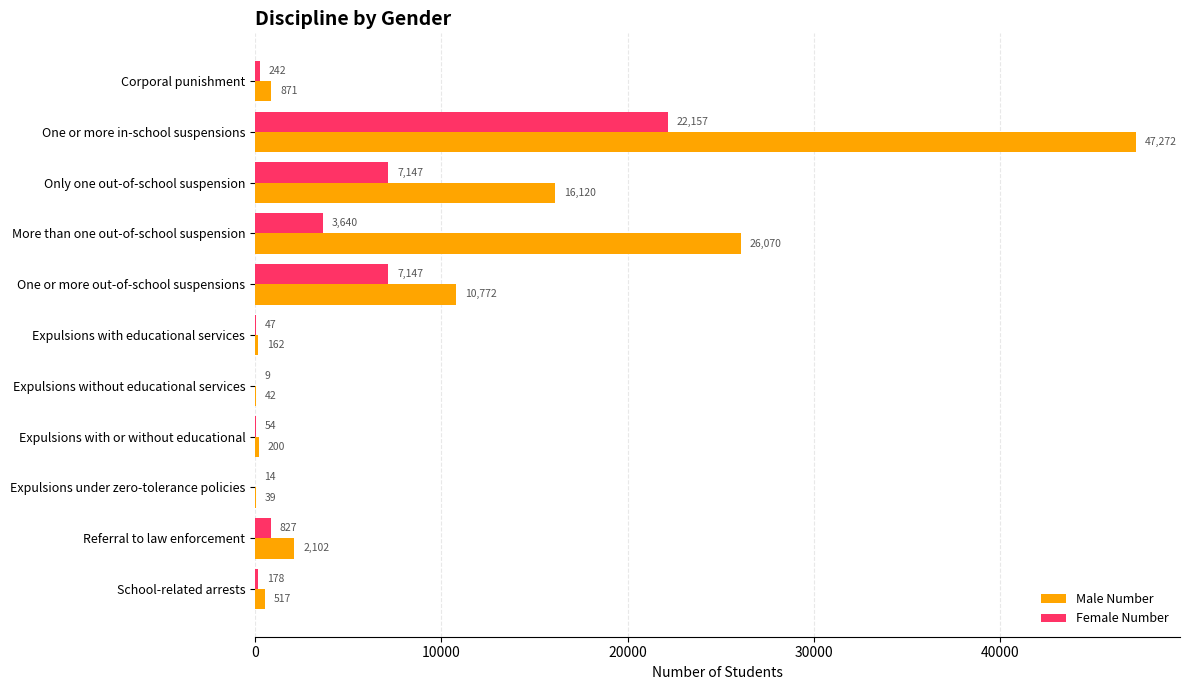

The value of Female Number at Only one out-of-school suspension is 7147. True or false?

True